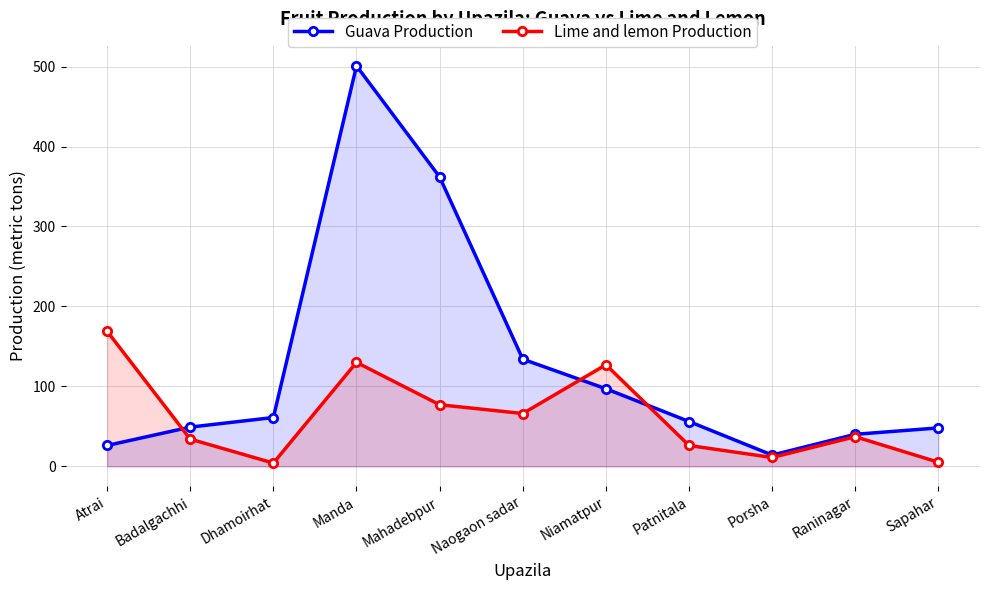

What is the difference between the highest and lowest values at Naogaon sadar?

68